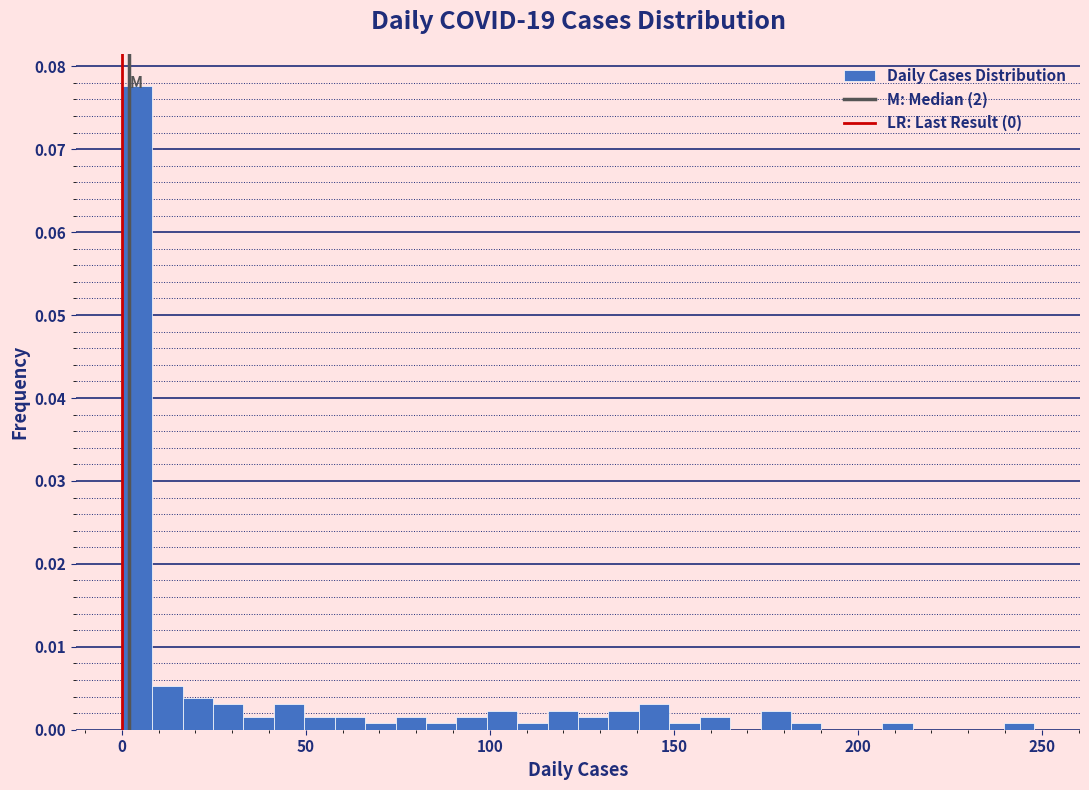

Around what value on the x-axis is the tallest bar? Give the approximate position of its centre, as read against the axis.

5